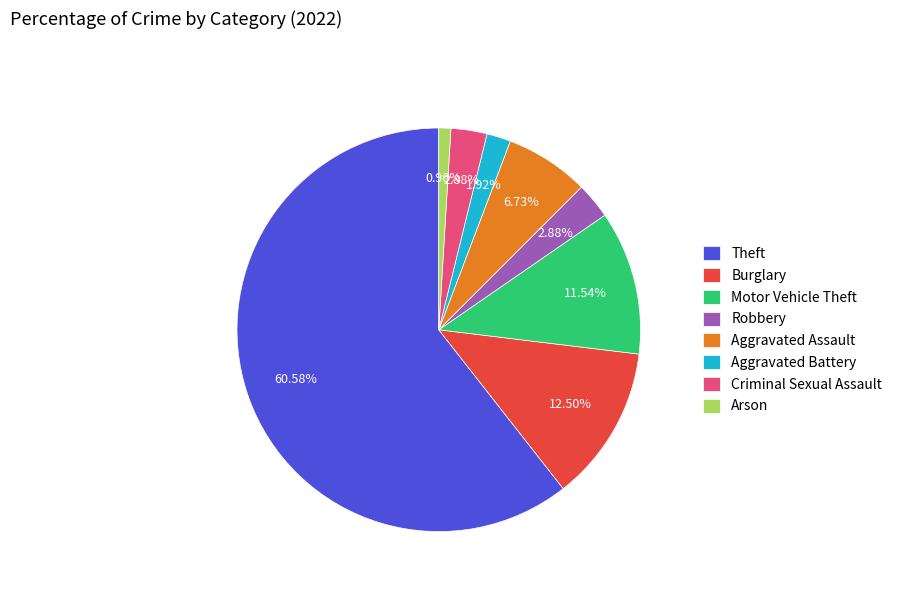

The Aggravated Assault slice represents 20% of the pie. True or false?

False